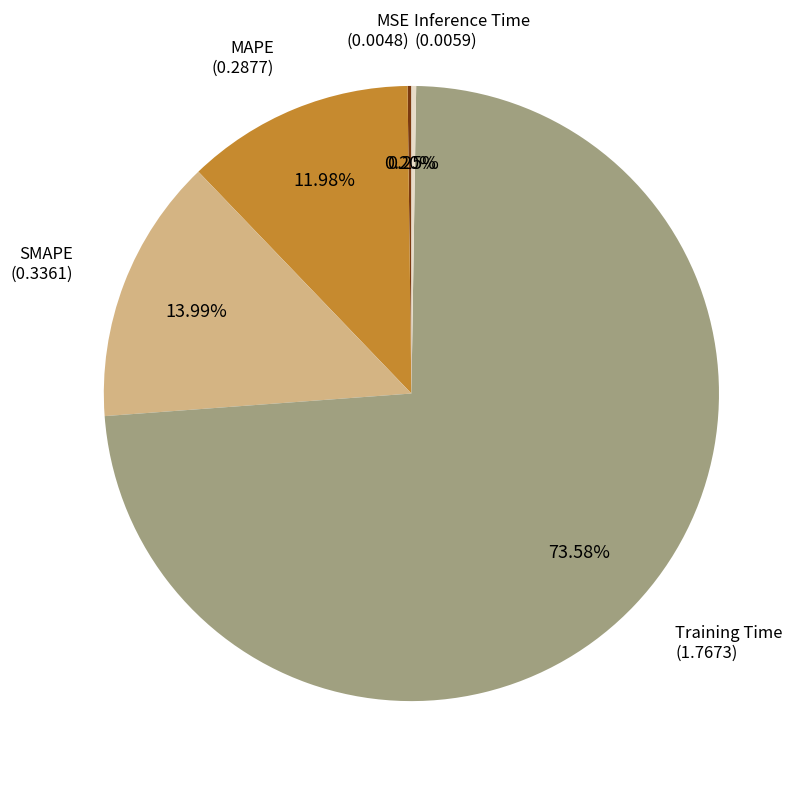

True or false: Training Time accounts for 74% of the total.

True